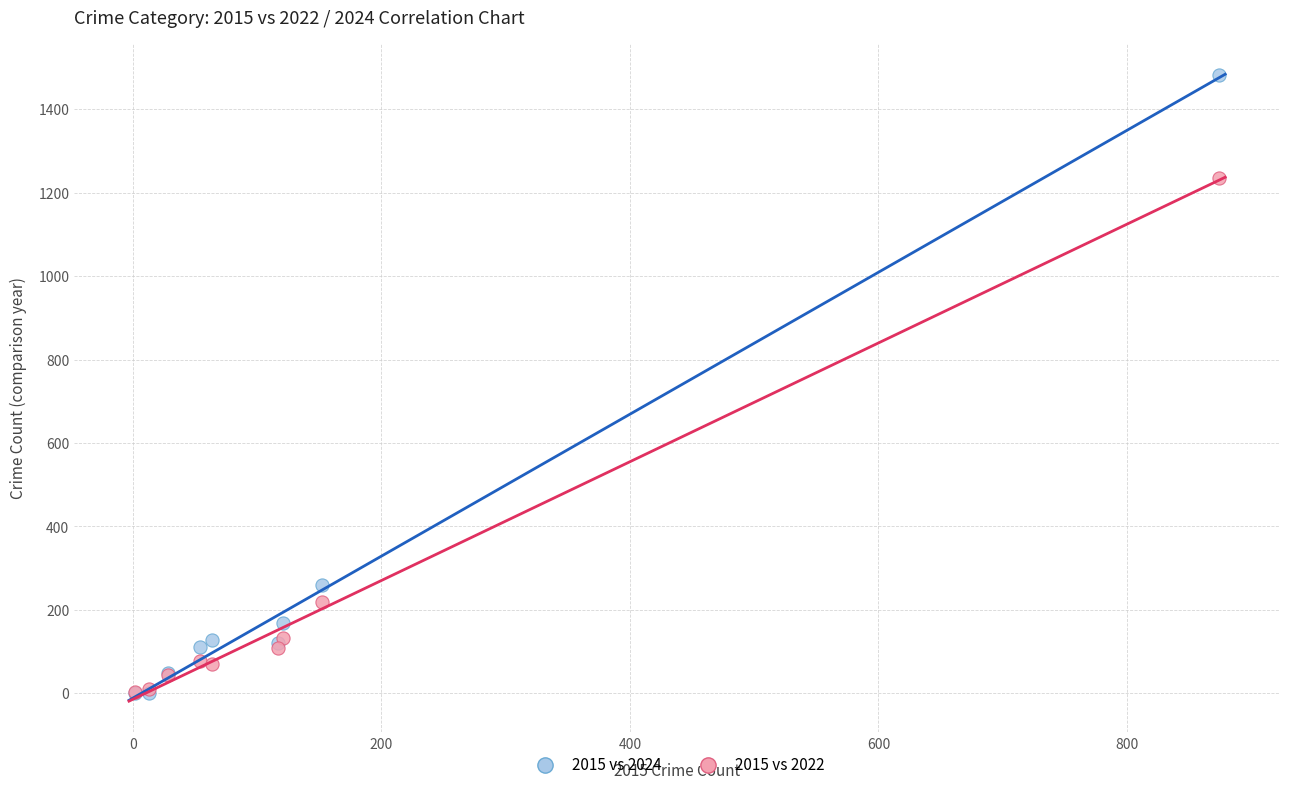

In the 2015 vs 2022 series, what Y value is closest to 619?

219